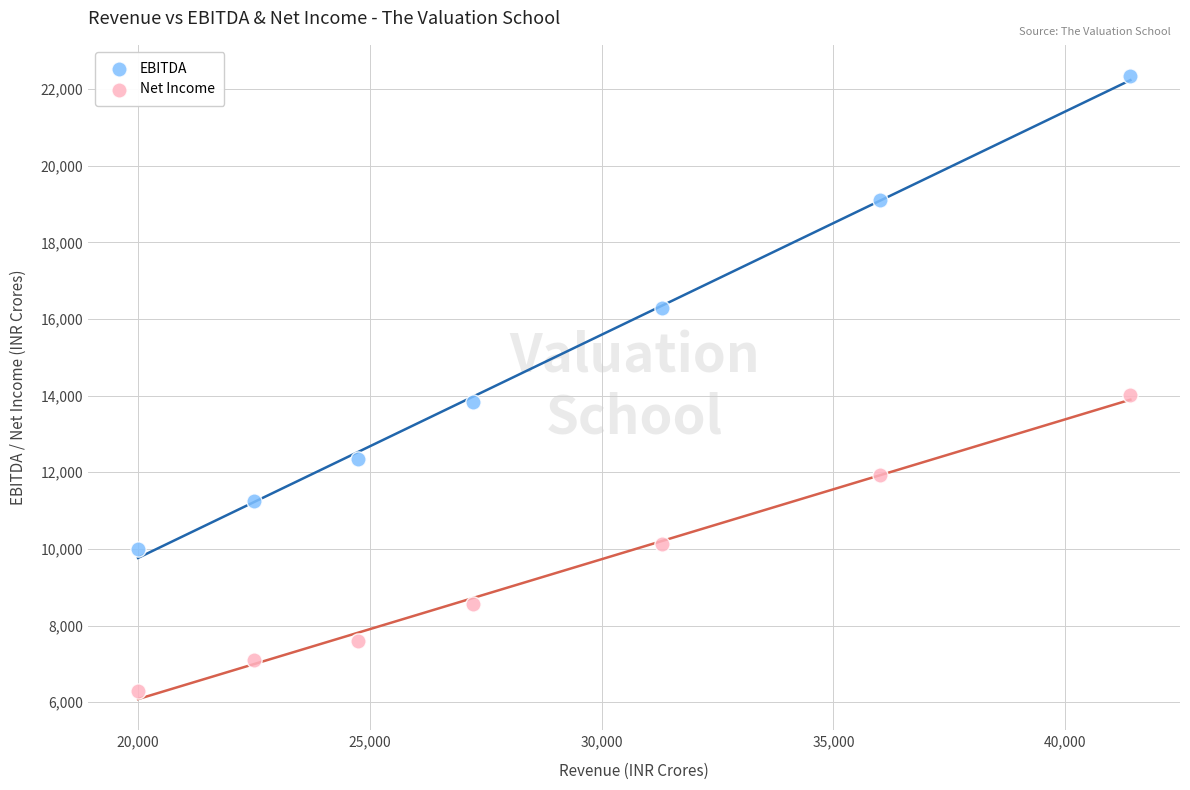

Which series reaches the maximum Y coordinate?

EBITDA